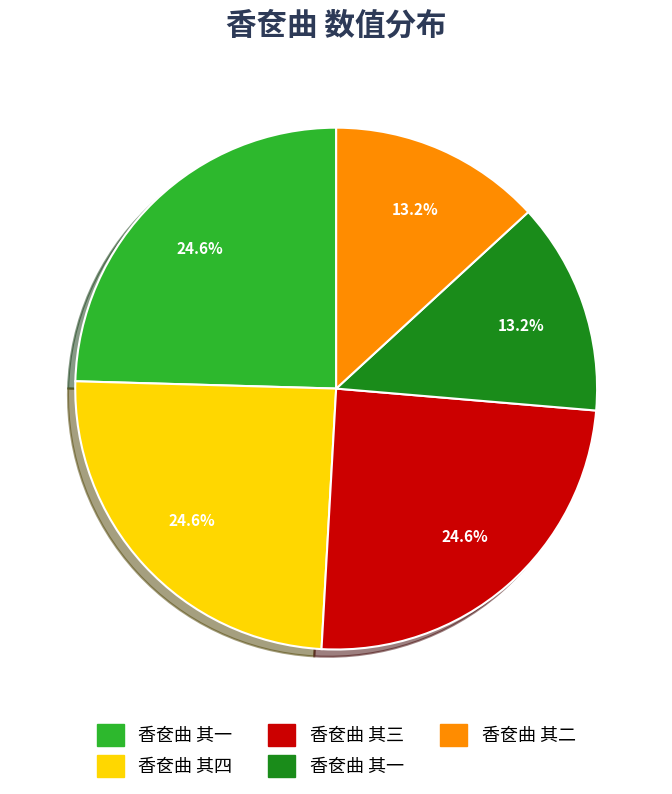

Does any single category account for the majority?

No